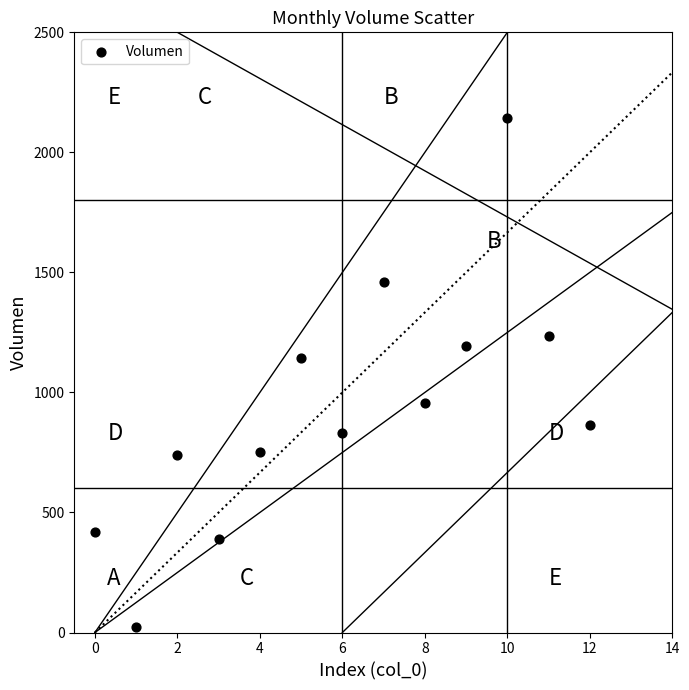

What is the range of X values (max minus min)?

12